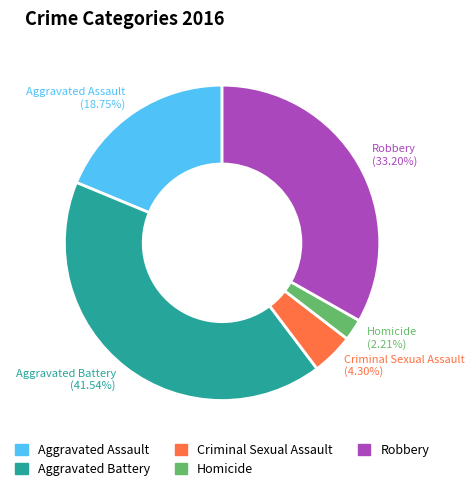

How many segments does this pie chart have?

5